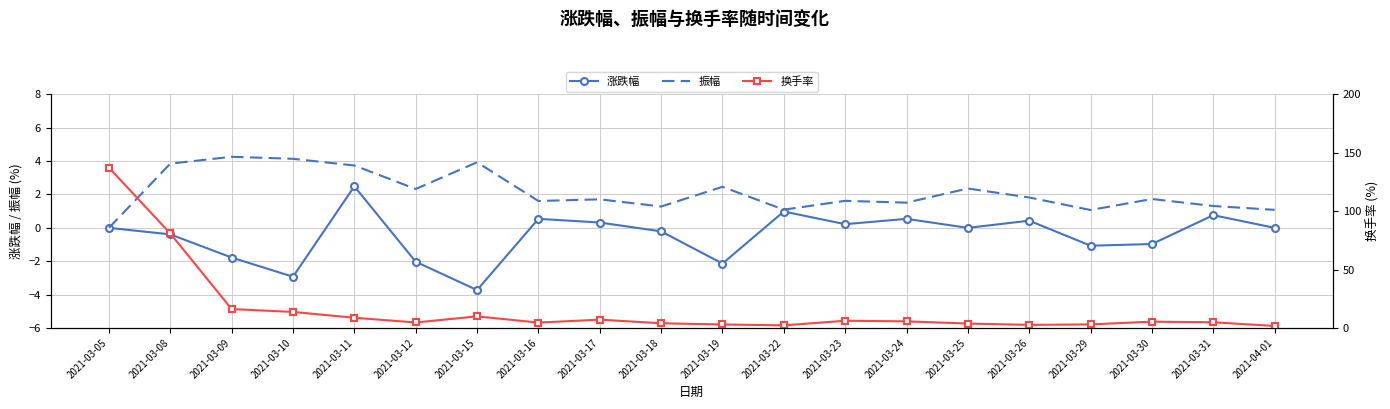

What is the difference between the maximum and second lowest values in the 换手率 series?

135.0